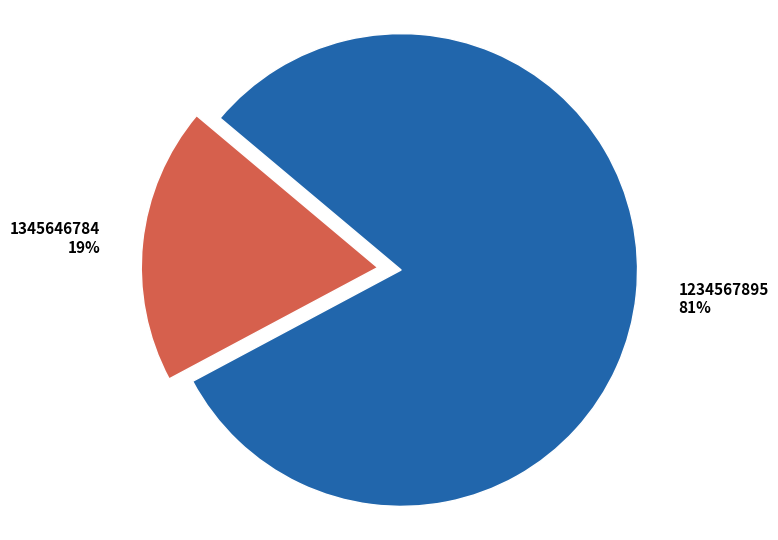

To the nearest percent, what is the difference between the largest and smallest slice percentages?

62%